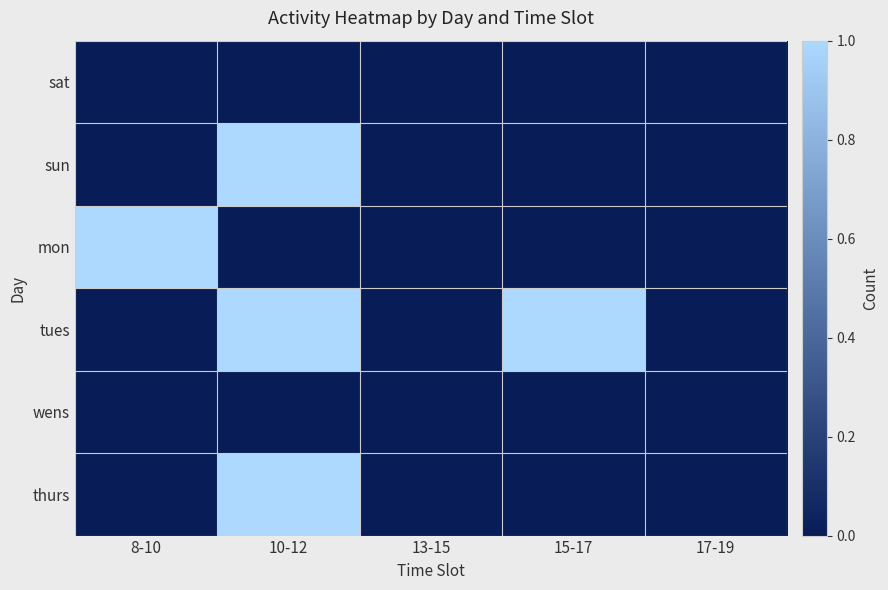

Reading left to right, what are all the values shown in this chart?

sat: 8-10=0	10-12=0	13-15=0	15-17=0	17-19=0
sun: 8-10=0	10-12=1	13-15=0	15-17=0	17-19=0
mon: 8-10=1	10-12=0	13-15=0	15-17=0	17-19=0
tues: 8-10=0	10-12=1	13-15=0	15-17=1	17-19=0
wens: 8-10=0	10-12=0	13-15=0	15-17=0	17-19=0
thurs: 8-10=0	10-12=1	13-15=0	15-17=0	17-19=0